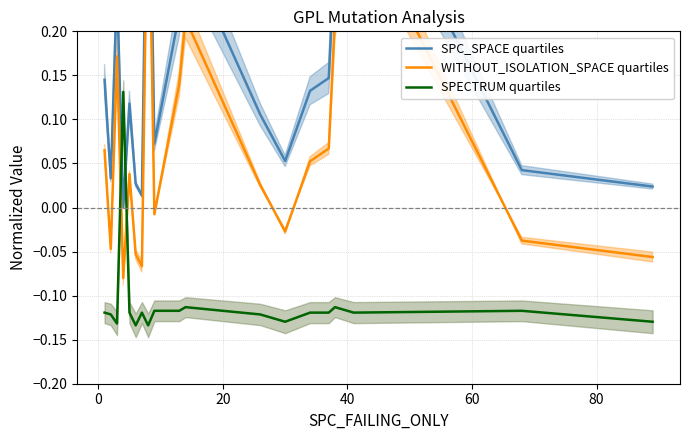

Reading right to left, extract all data points from this chart.

SPC_SPACE quartiles: 0.0	0.0	0.4	0.3	0.1	0.1	0.1	0.1	0.3	0.2	0.1	0.5	0.0	0.0	0.1	0.0	0.3	0.0	0.1
WITHOUT_ISOLATION_SPACE quartiles: -0.1	-0.0	0.3	0.2	0.1	0.1	-0.0	0.0	0.2	0.1	-0.0	0.4	-0.1	-0.1	0.0	-0.1	0.2	-0.0	0.1
SPECTRUM quartiles: -0.1	-0.1	-0.1	-0.1	-0.1	-0.1	-0.1	-0.1	-0.1	-0.1	-0.1	-0.1	-0.1	-0.1	-0.1	0.1	-0.1	-0.1	-0.1